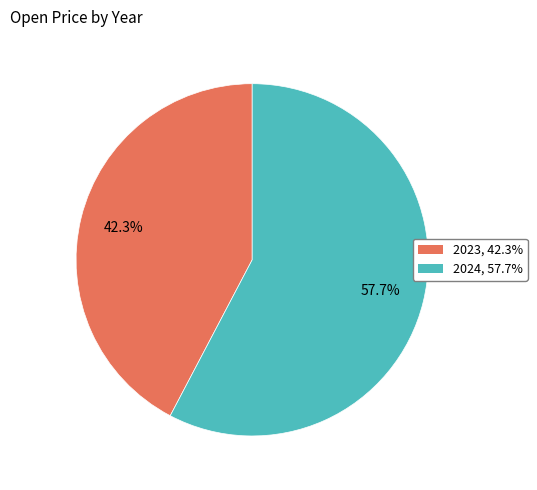

Is it true that 2024 is 58% of the pie?

True